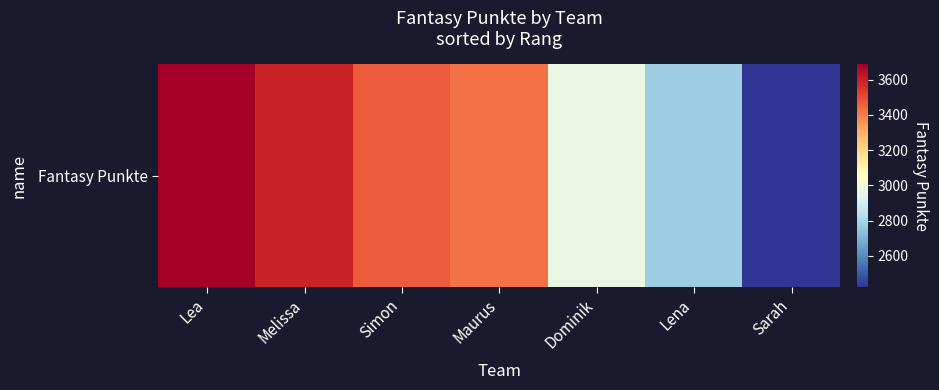

Which has a higher value, Lea or Melissa?

Lea